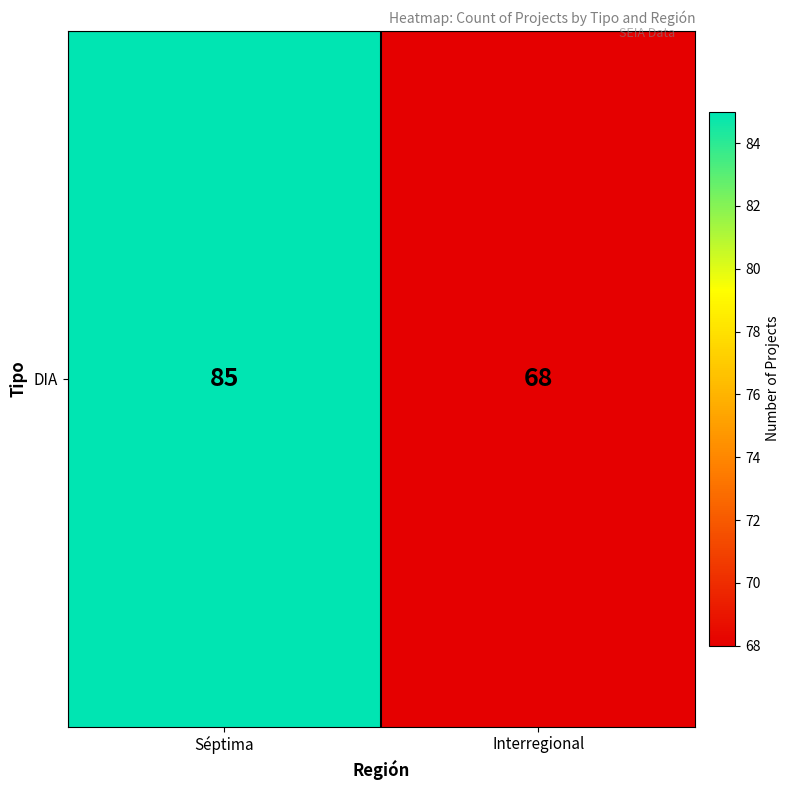

Rank the categories by value from lowest to highest.

Interregional, Séptima